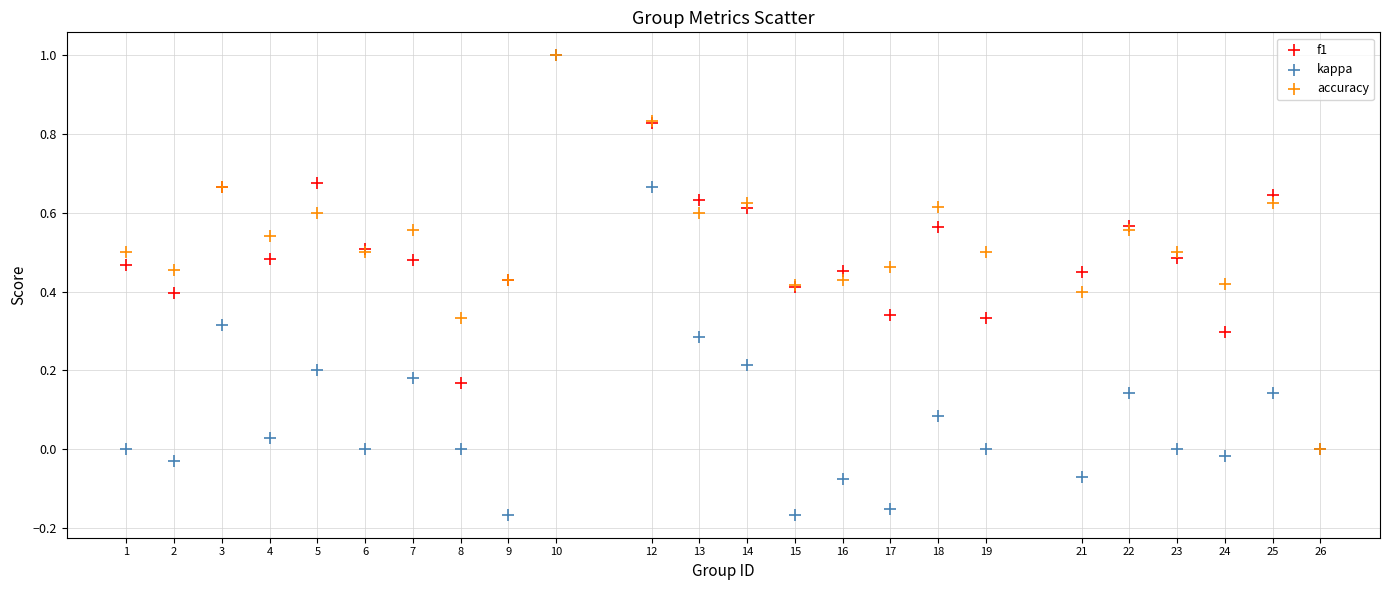

What are all the series names shown in the legend?

f1, kappa, accuracy